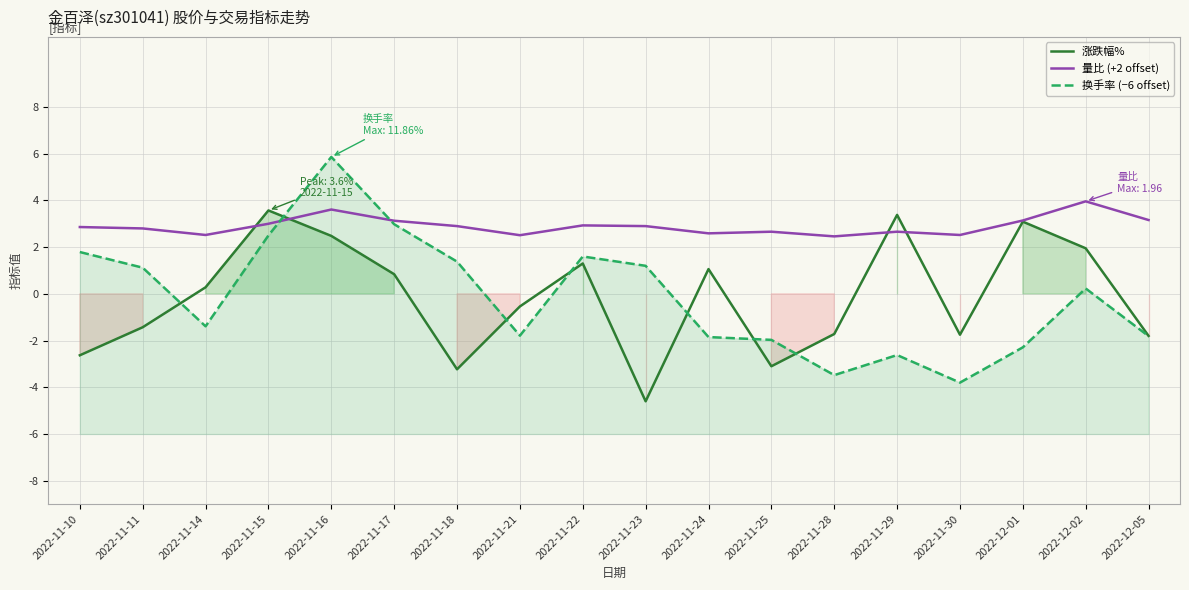

Does the chart display data point markers on the line(s)?

No